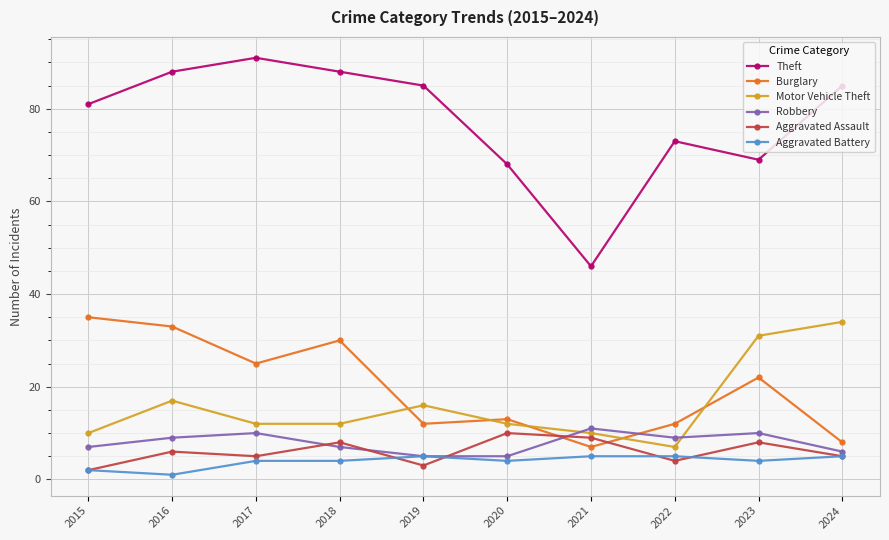

At how many categories does at least one series exceed 32?

10